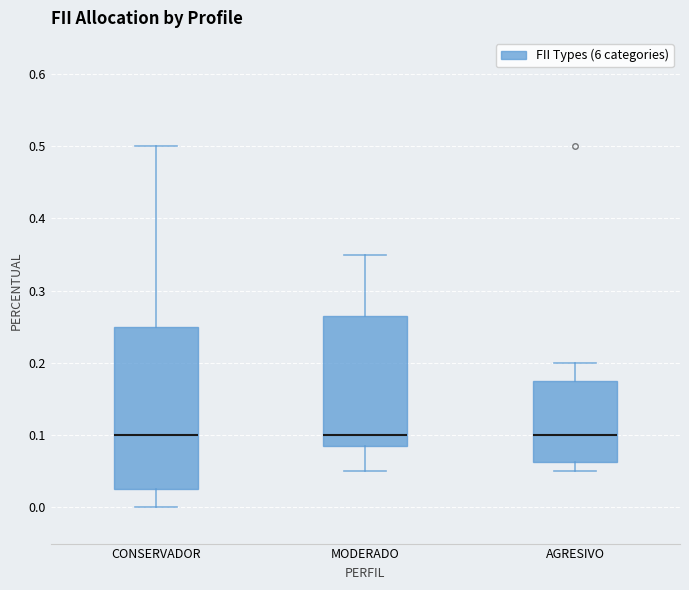

Reading left to right, read every box against the y-axis: the position of its median line, the range the box covers, and the ends of its whiskers. The values are not printed on the chart, so give them approximately, as read against the axis.

CONSERVADOR: median 0.10, box 0.03 to 0.25, whiskers 0.00 to 0.50
MODERADO: median 0.10, box 0.09 to 0.27, whiskers 0.05 to 0.35
AGRESIVO: median 0.10, box 0.06 to 0.18, whiskers 0.05 to 0.20